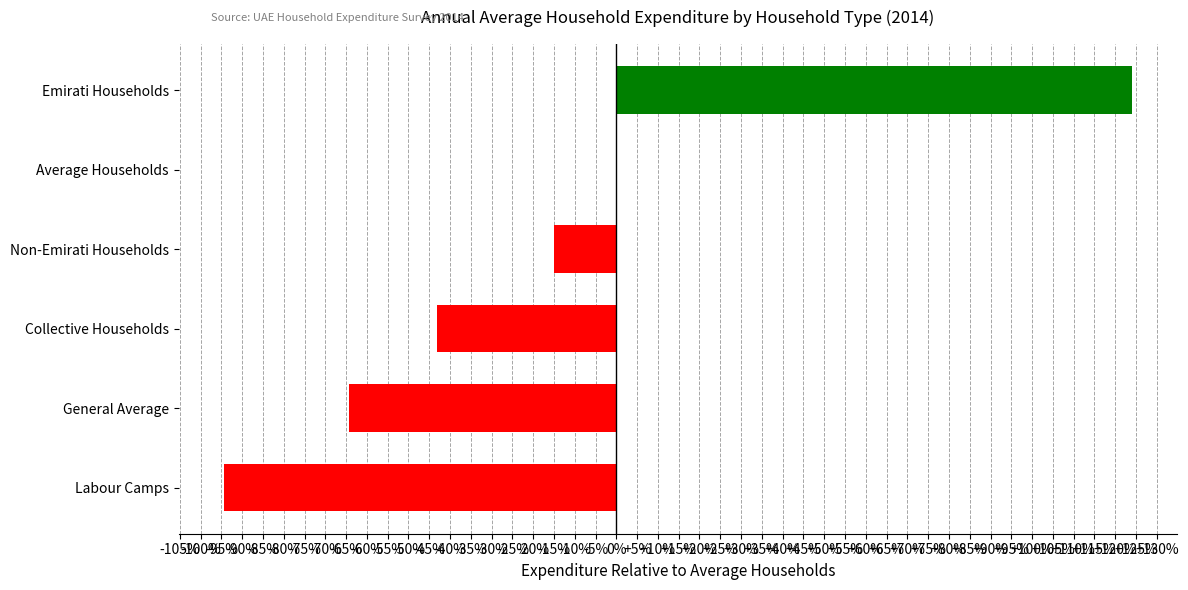

Reading top to bottom, extract all data points from this chart.

Emirati Households=124.0	Average Households=0.0	Non-Emirati Households=-14.9	Collective Households=-43.1	General Average=-64.3	Labour Camps=-94.4